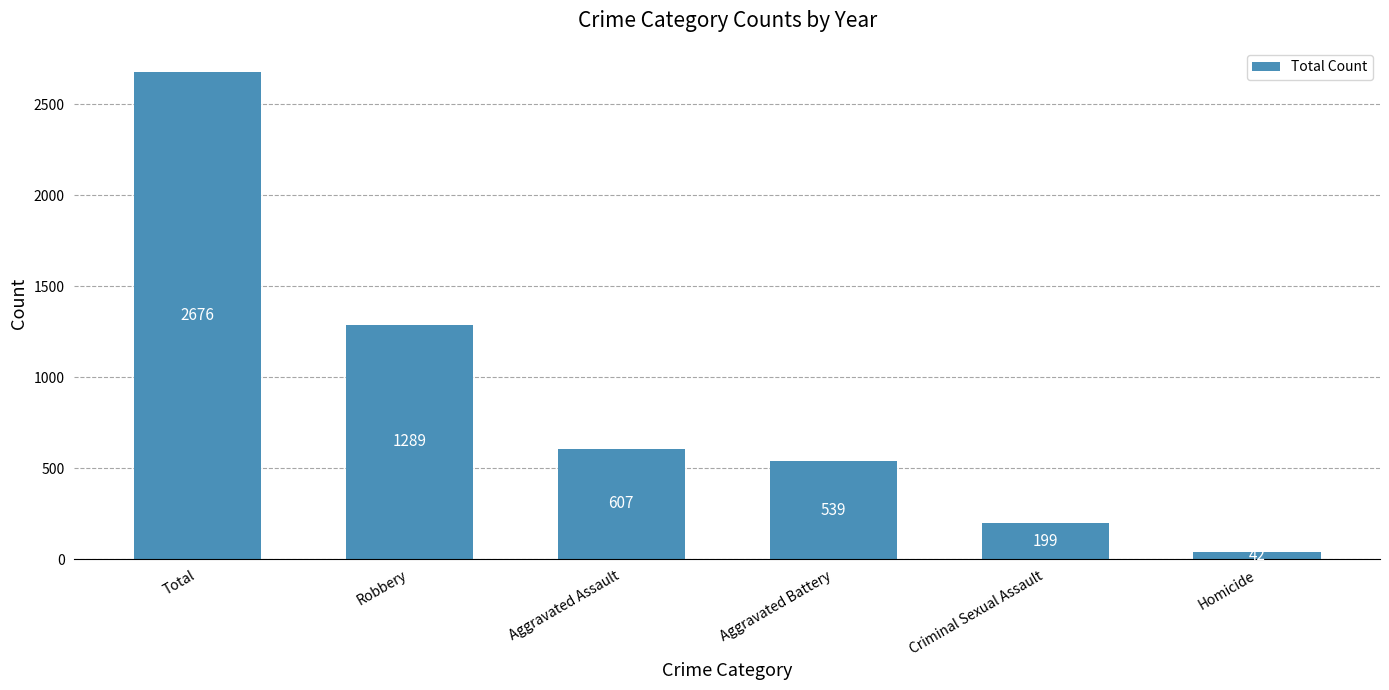

At which category does the chart reach its minimum across all series?

Homicide